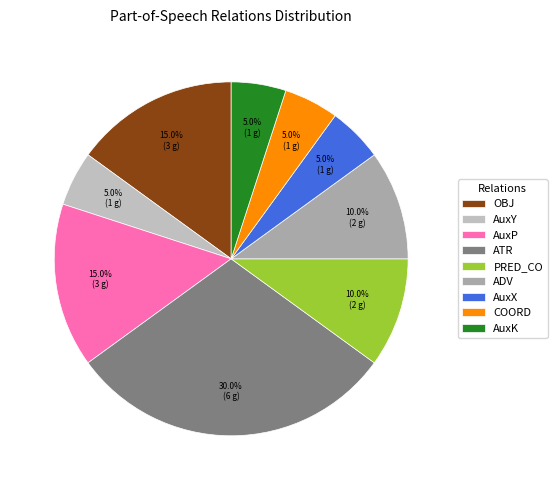

Does ATR represent more than half of the total?

No